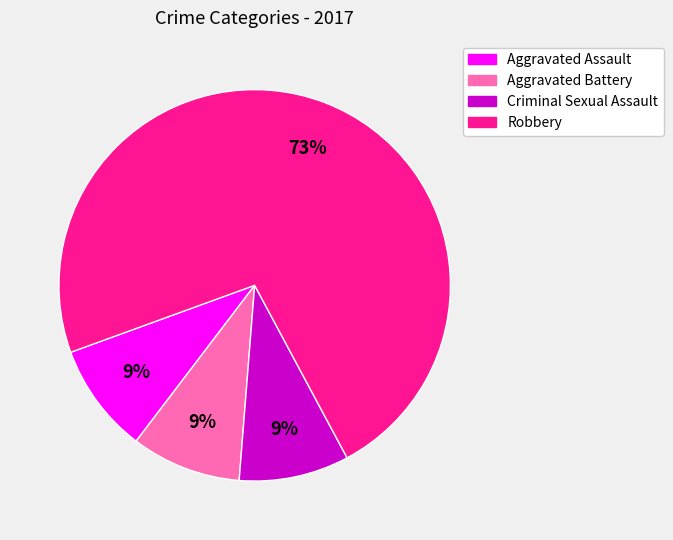

Is it true that Robbery is 73% of the pie?

True